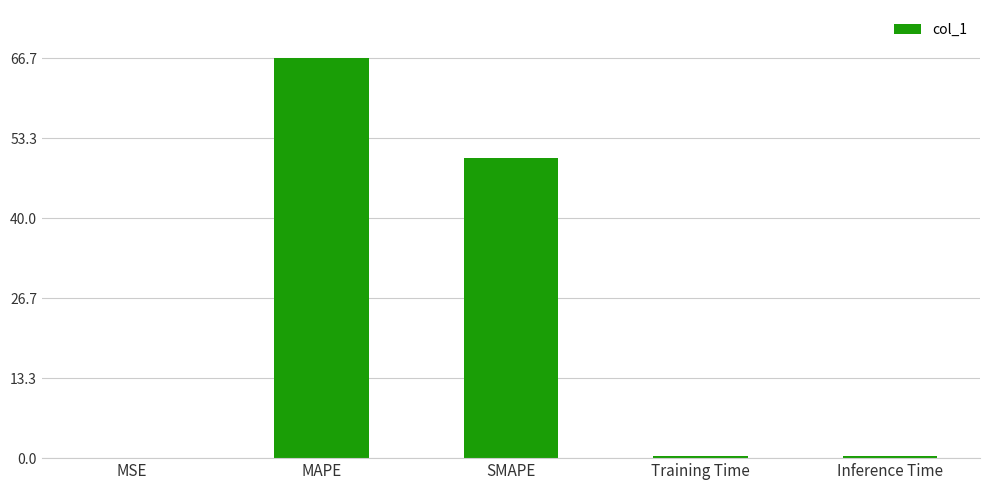

What is the change in value from MAPE to SMAPE?

-16.7